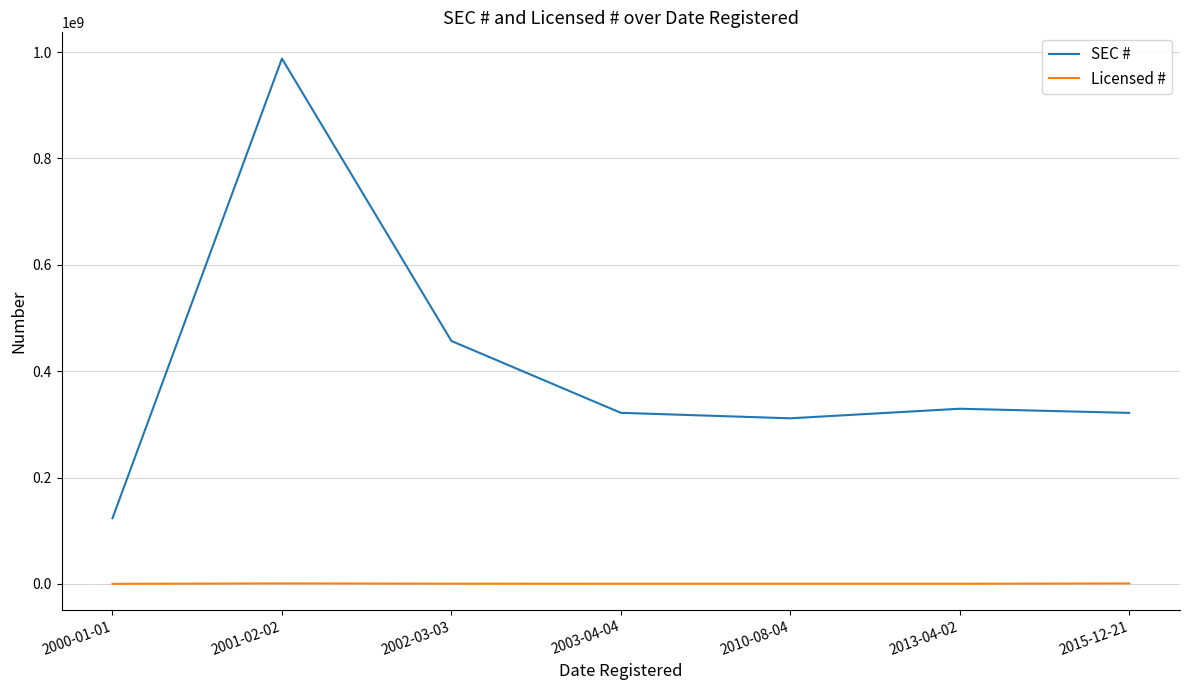

What is the spread (max minus min) of values at 2003-04-04?

321333333